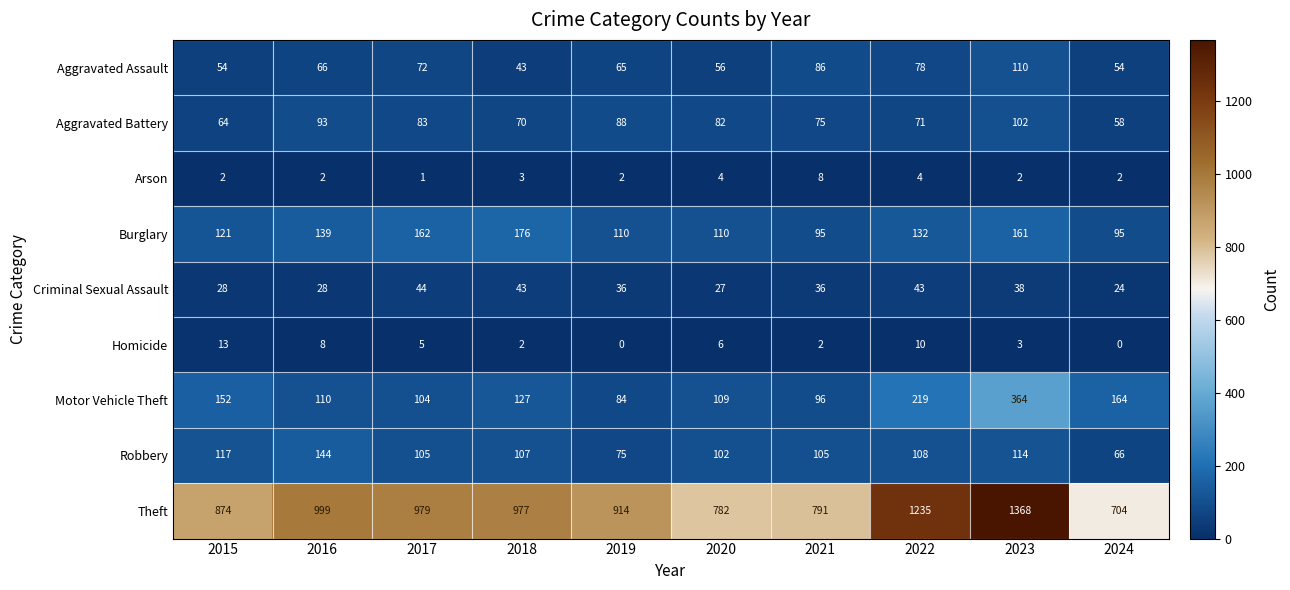

Is the value of Theft at 2018 greater than the value of Homicide at 2015?

Yes